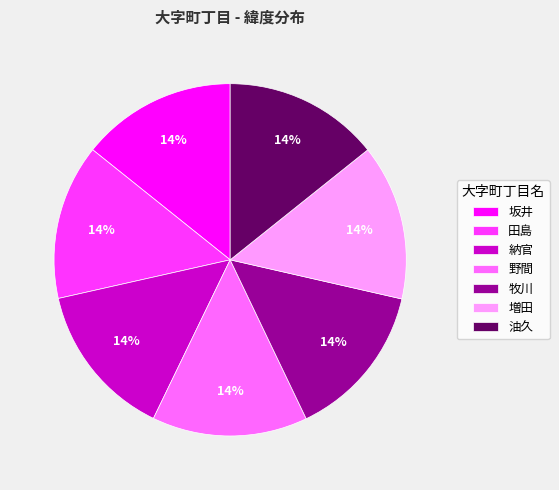

What is the ratio of the value at 牧川 to the value at 坂井?

1.0